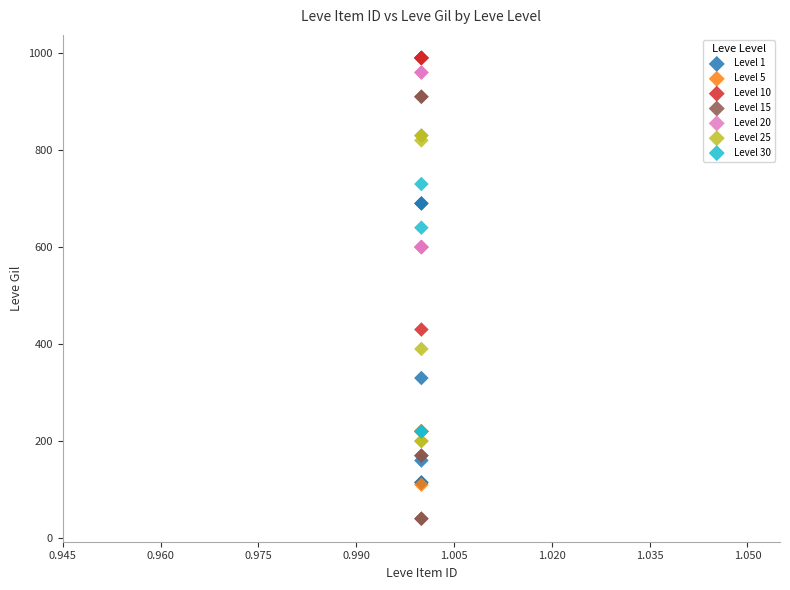

Which series has the largest Y range (max minus min)?

Level 15